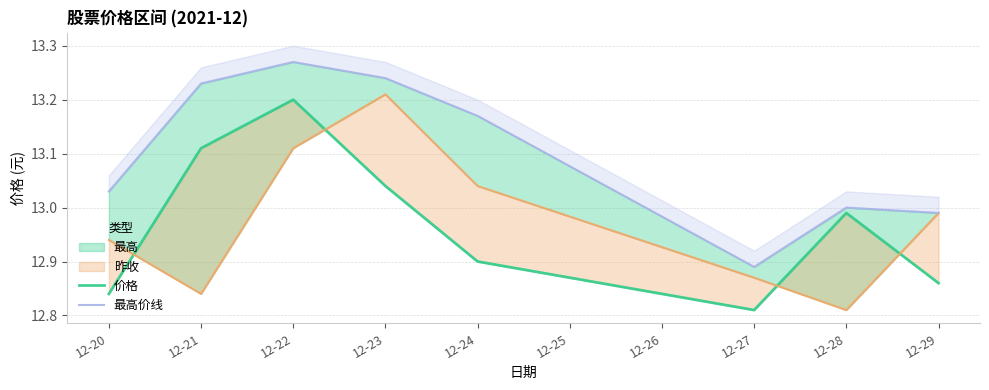

Is it true that 最高价线 equals 13.2 at 12-21?

True